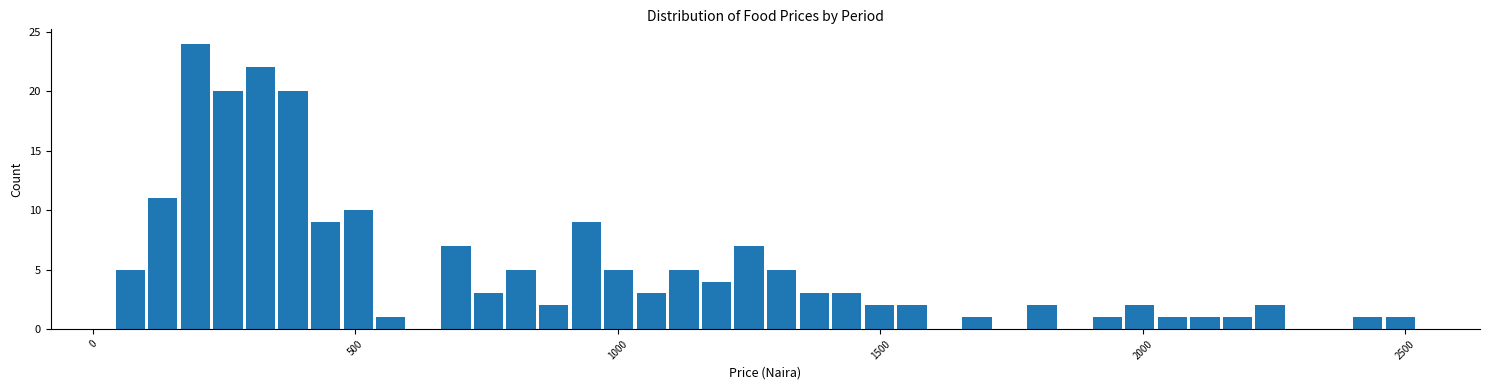

Read against the x-axis, roughly where is the centre of the tallest bar?

200